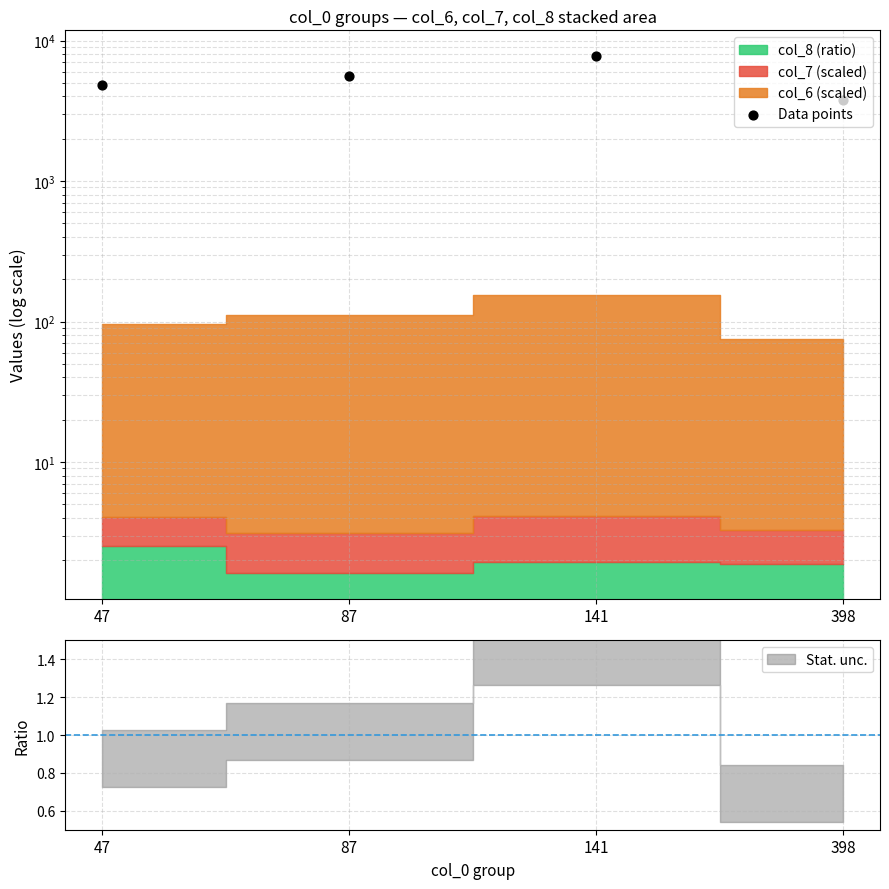

What is the change in value from 87 to 141?

+2170.3